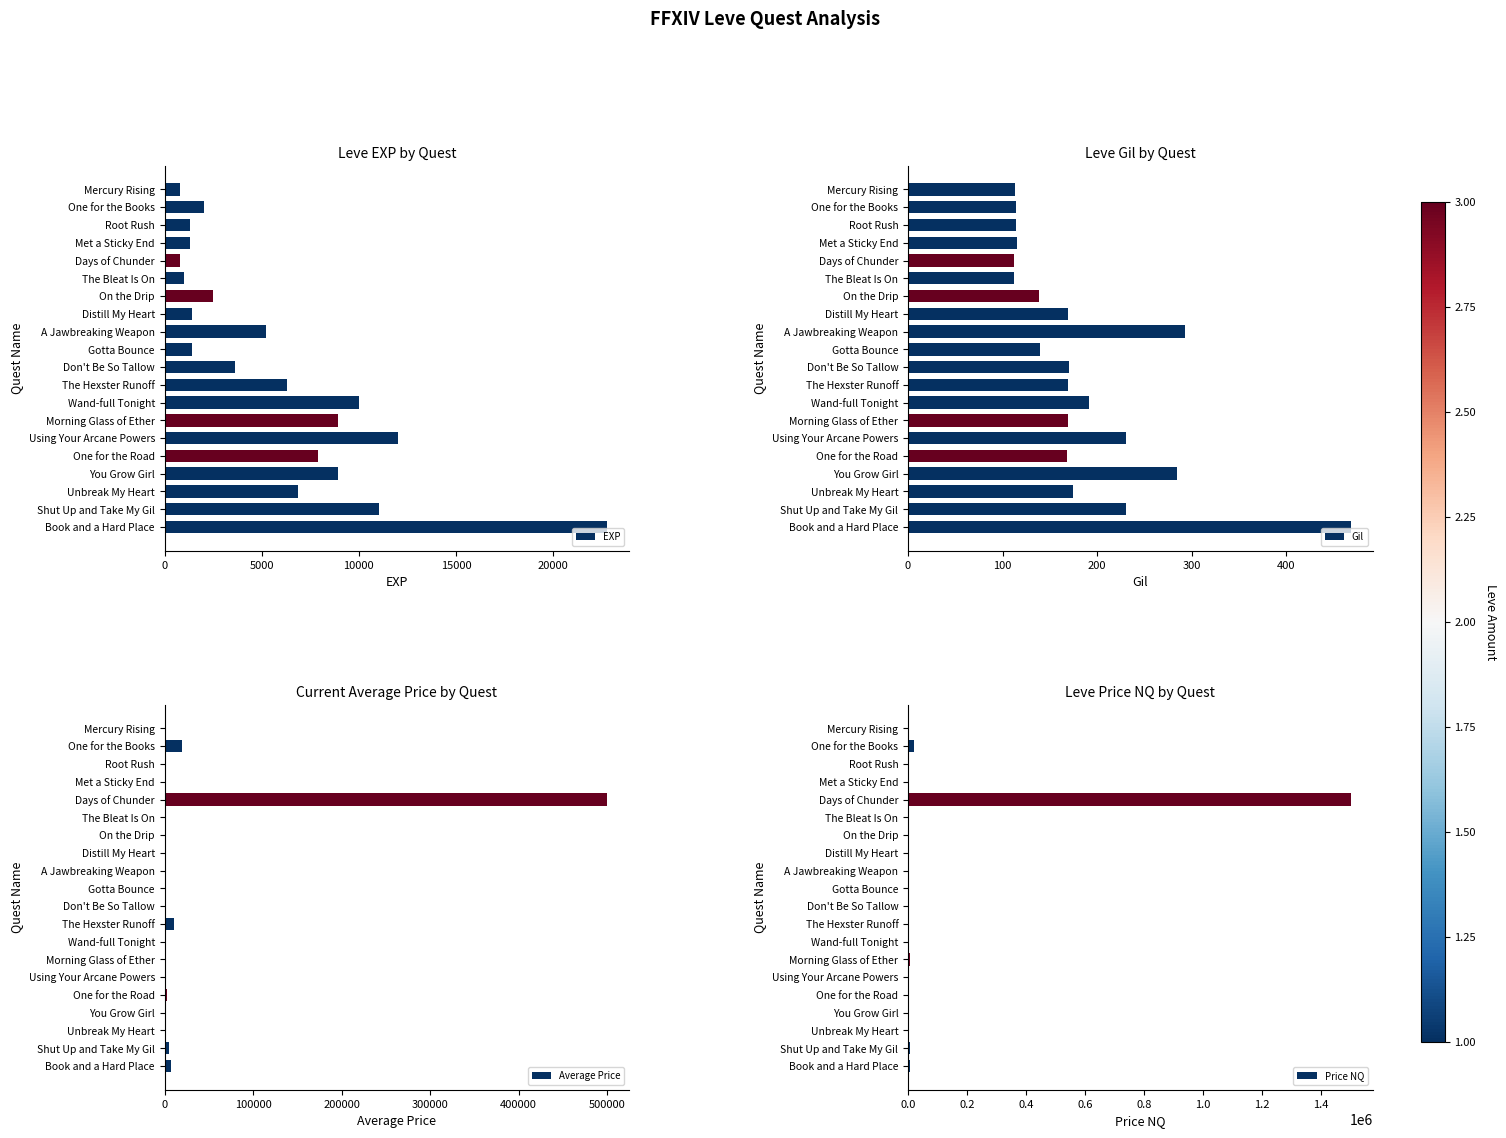

What is the maximum value shown in the chart?

1500030.0